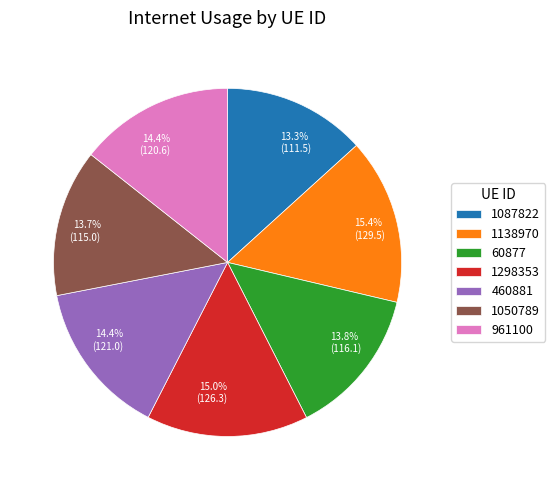

What portion of the pie excludes 1087822?

86.7%